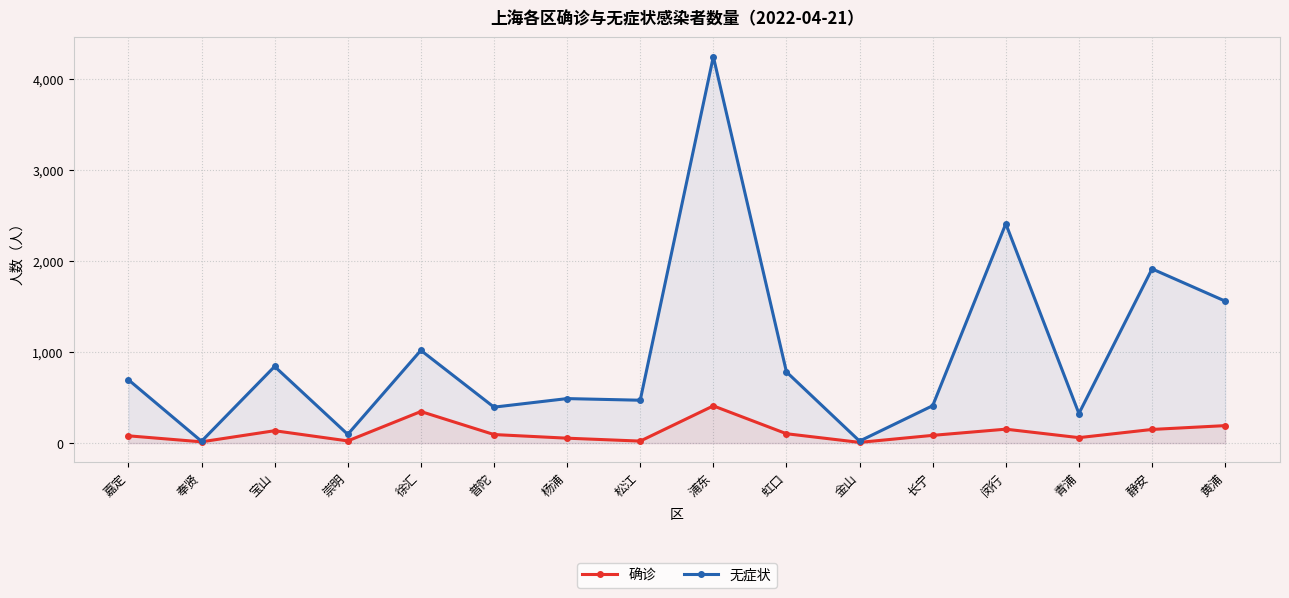

Count the number of data series in this chart.

2